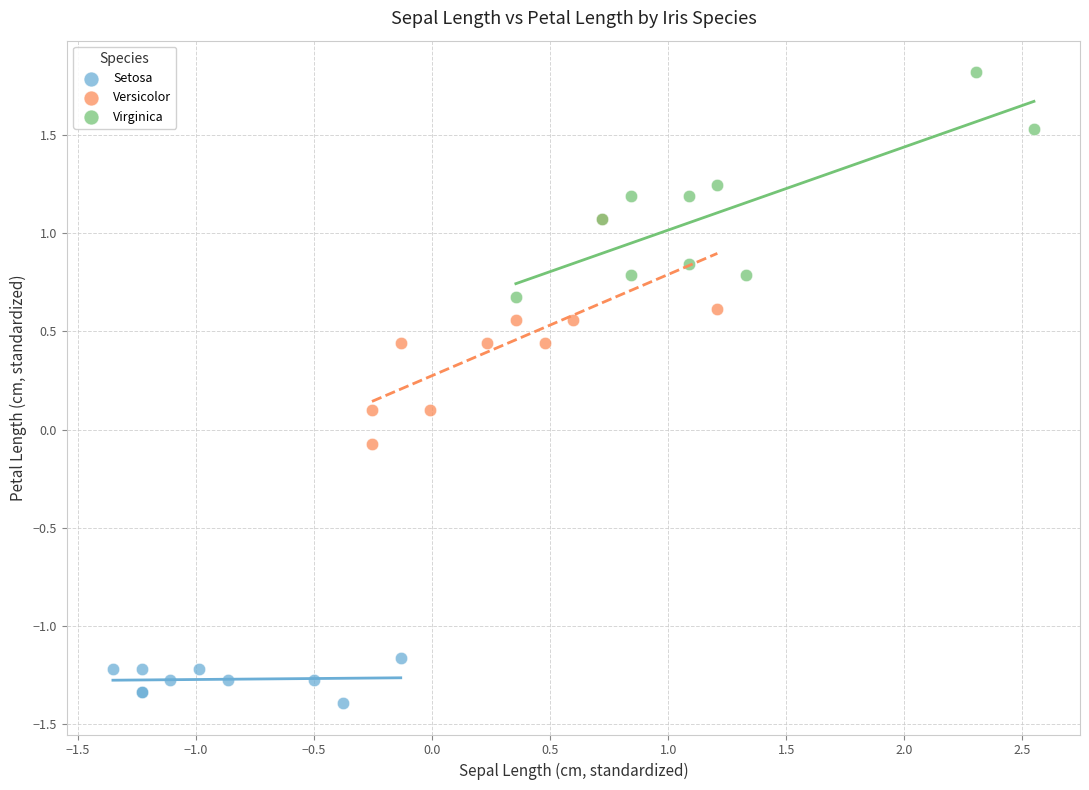

Which series contains the highest Y value?

Virginica